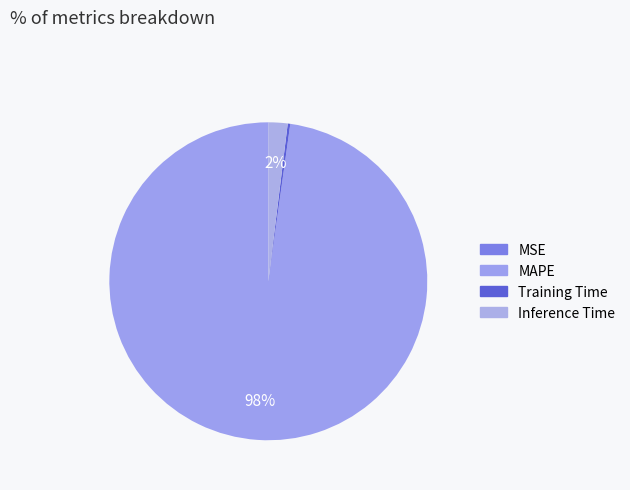

To the nearest percent, what is the difference between the MSE and MAPE slice percentages?

98%